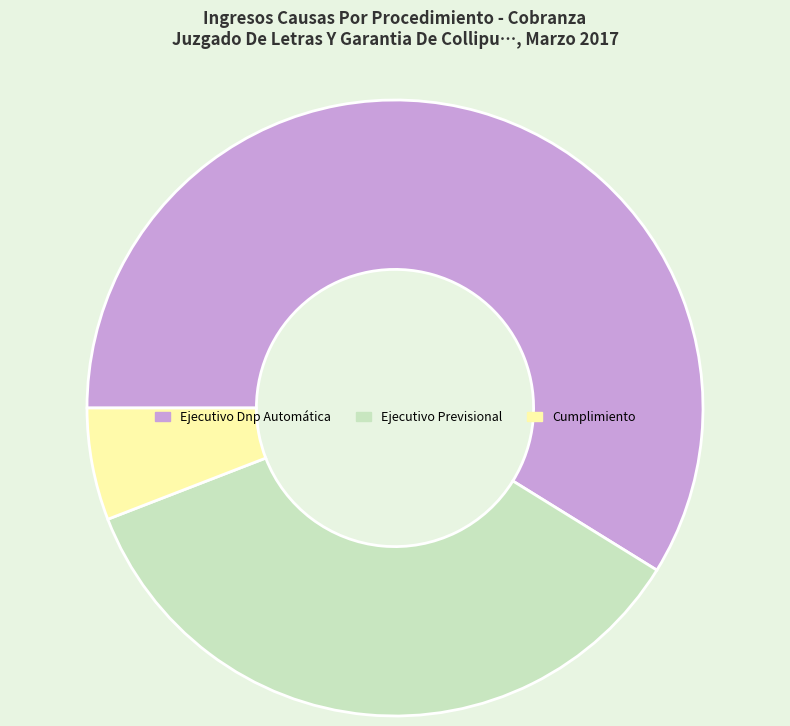

What is the largest slice in the pie chart?

Ejecutivo Dnp Automática